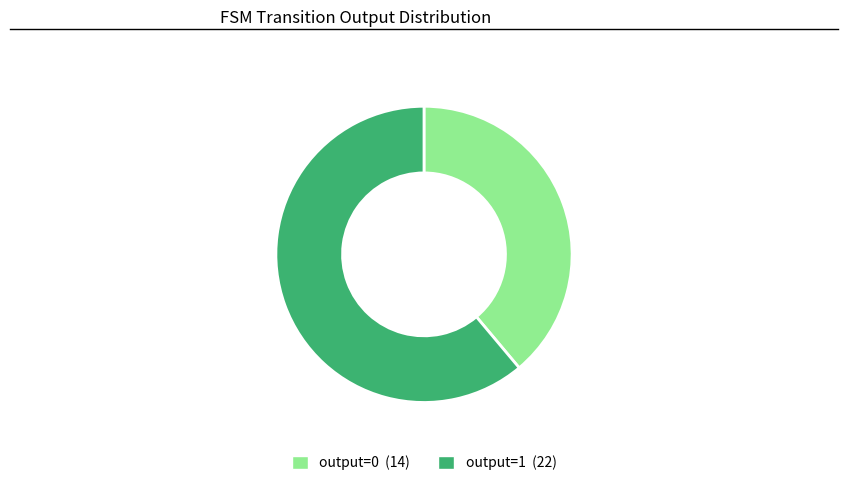

Which slice represents more than half of the pie?

output=1